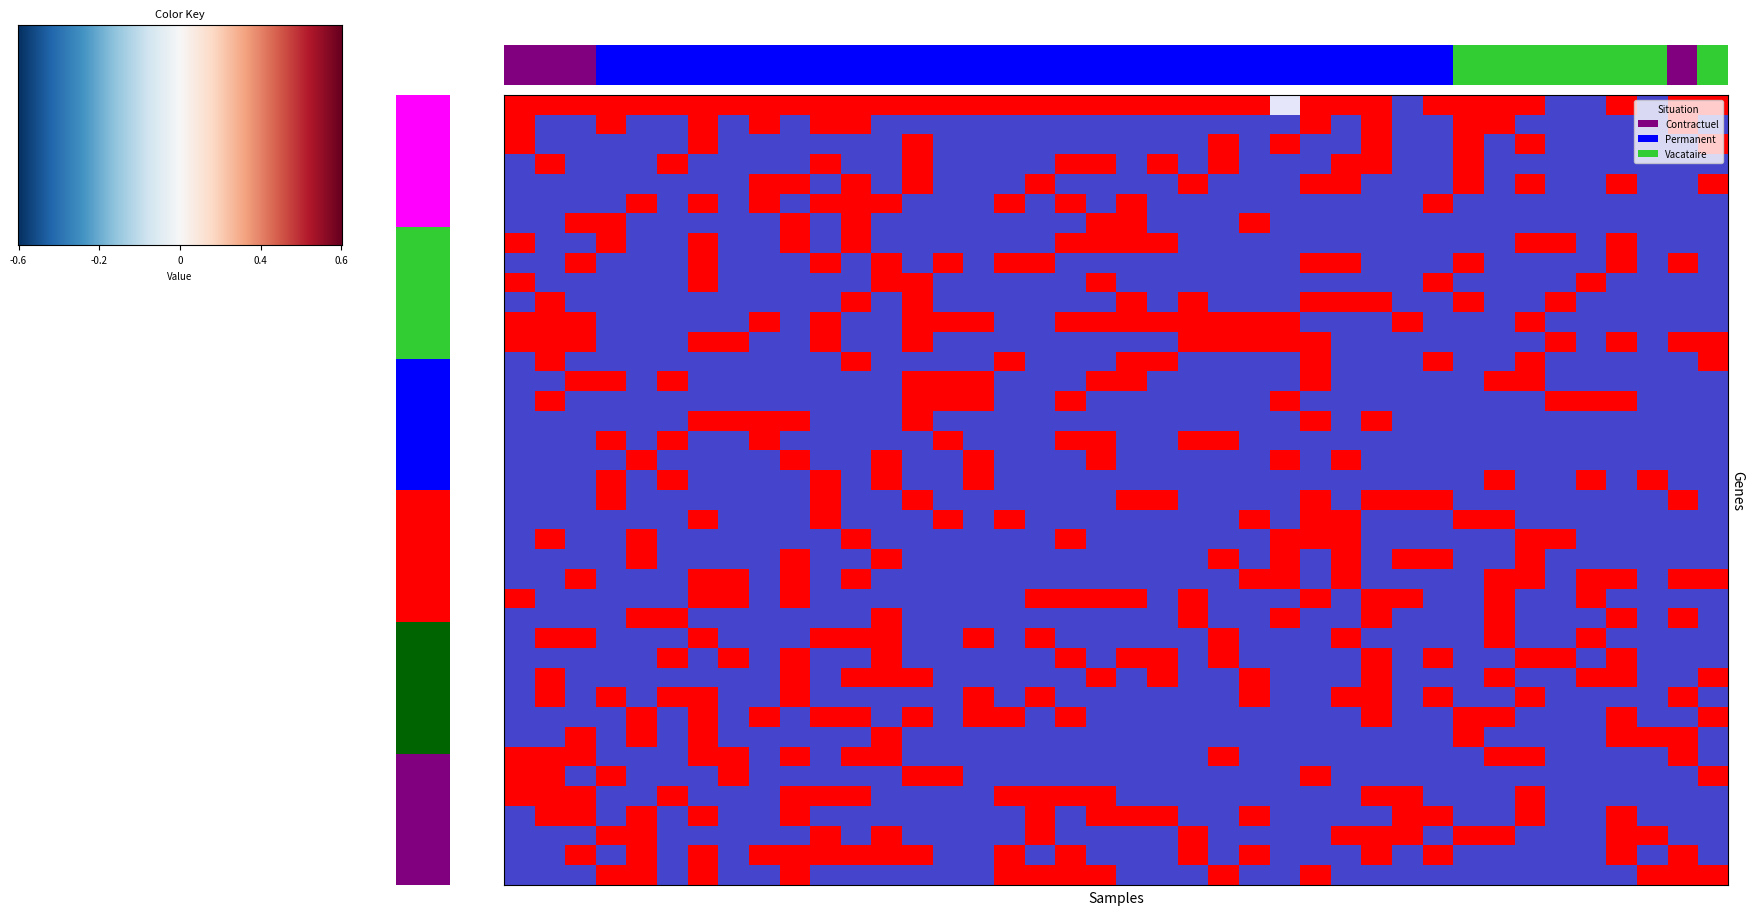

At which category is the sum across all series the highest?

6